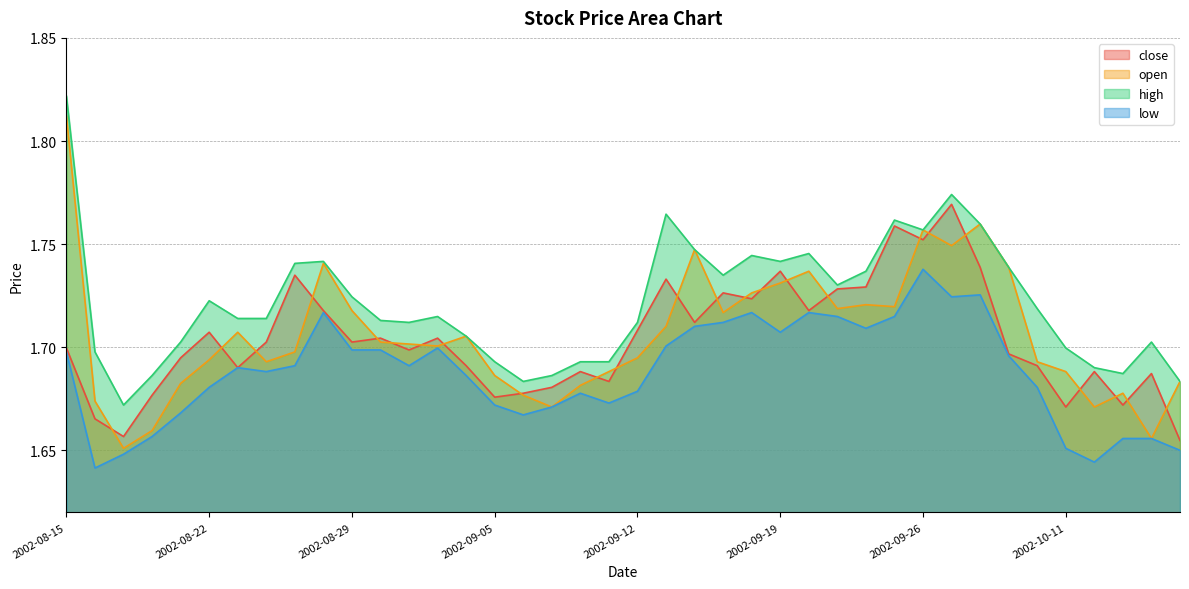

List the labels in order of close value, largest first.

2002-09-27, 2002-09-25, 2002-09-26, 2002-10-08, 2002-09-19, 2002-08-27, 2002-09-13, 2002-09-24, 2002-09-23, 2002-09-17, 2002-09-18, 2002-08-28, 2002-09-20, 2002-09-16, 2002-09-12, 2002-08-22, 2002-08-30, 2002-09-03, 2002-08-26, 2002-08-29, 2002-08-15, 2002-09-02, 2002-10-09, 2002-08-21, 2002-09-04, 2002-10-10, 2002-08-23, 2002-09-10, 2002-10-14, 2002-10-16, 2002-09-11, 2002-09-09, 2002-09-06, 2002-08-20, 2002-09-05, 2002-10-15, 2002-10-11, 2002-08-16, 2002-08-19, 2002-10-17